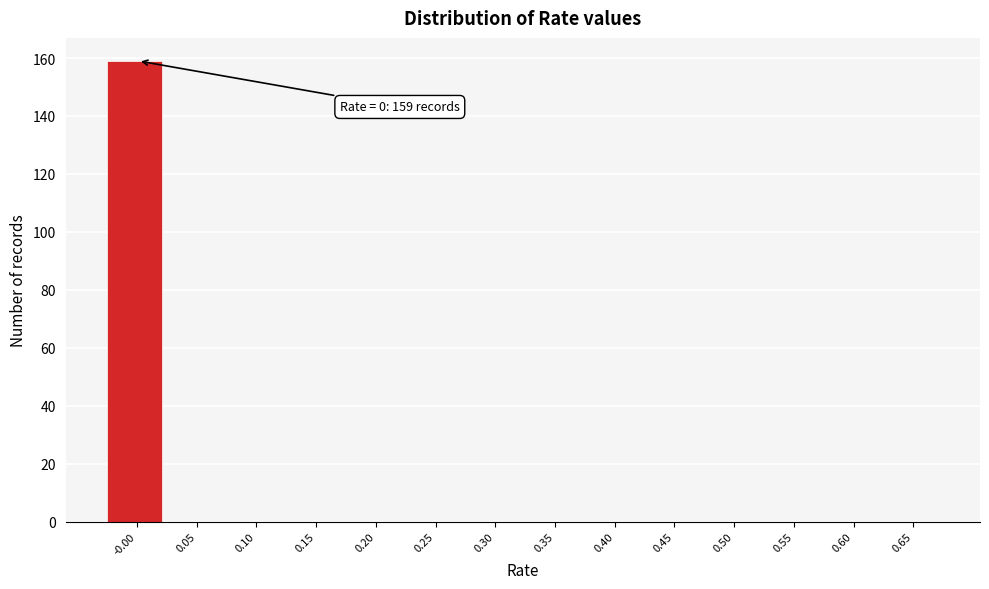

Reading left to right, what are all the values shown in this chart?

-0.00=159	0.05=0	0.10=0	0.15=0	0.20=0	0.25=0	0.30=0	0.35=0	0.40=0	0.45=0	0.50=0	0.55=0	0.60=0	0.65=0